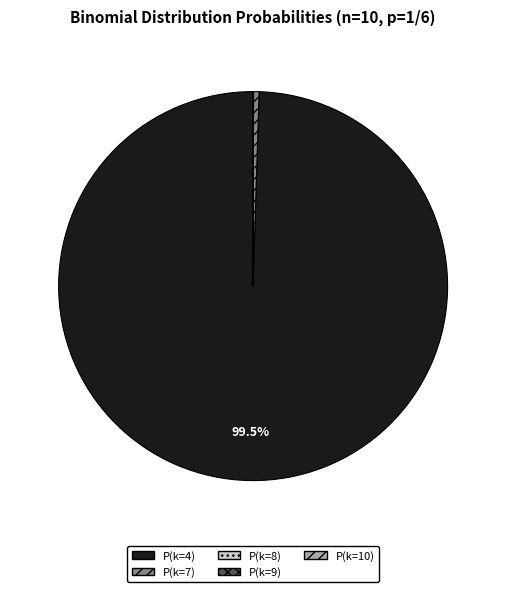

Do P(k=7) and P(k=4) together represent more than half of the pie?

Yes